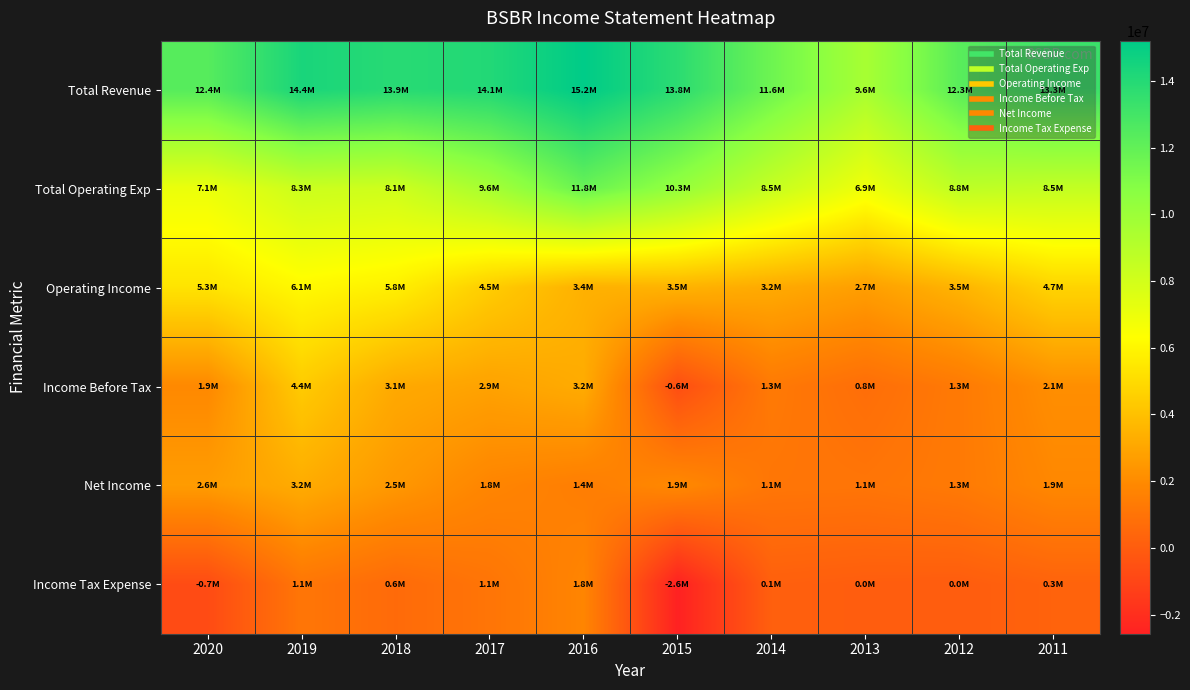

Which series changed the most between 2019 and 2014?

Income Before Tax